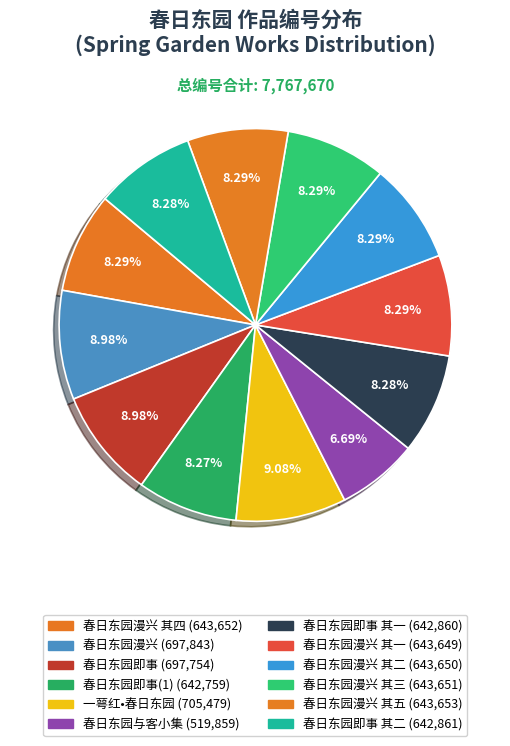

What is the largest slice in the pie chart?

一萼红•春日东园